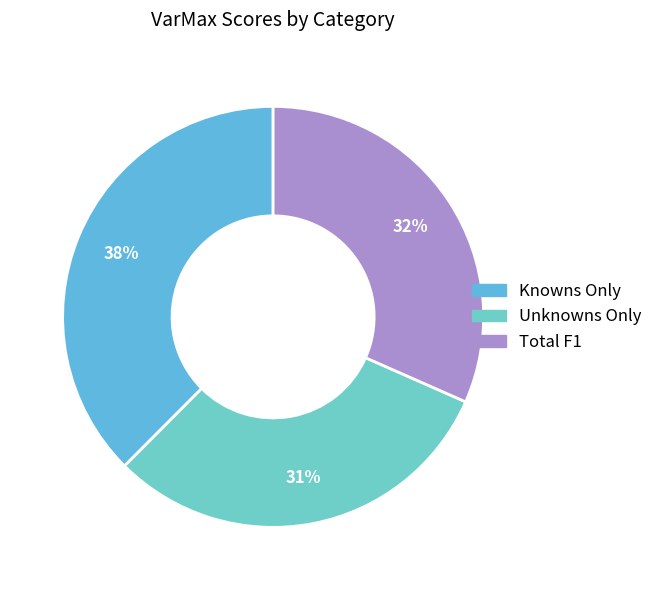

Which slice is the largest?

Knowns Only